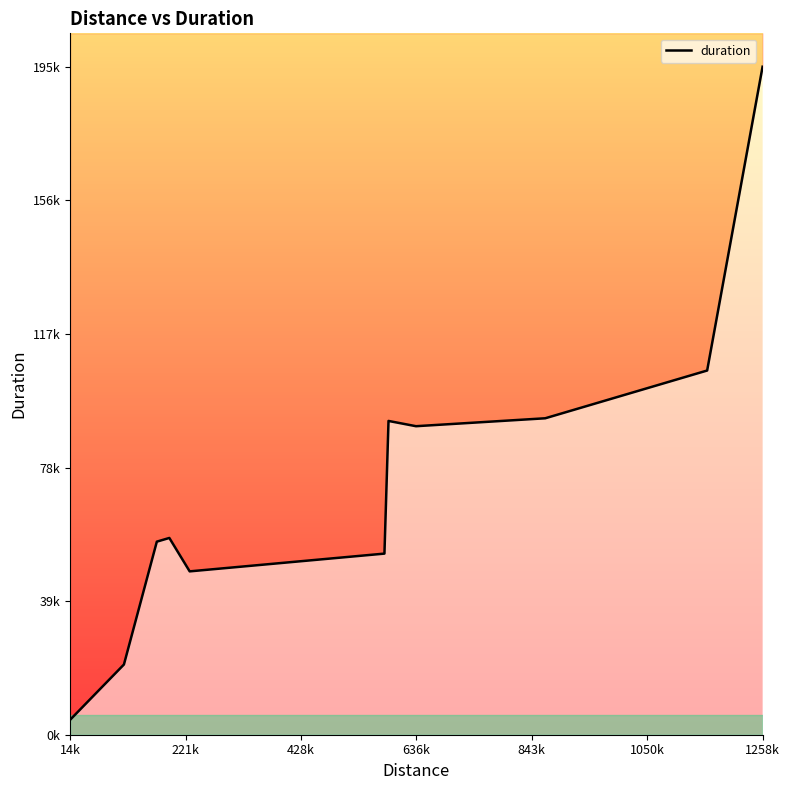

What is the sum of all values?

818551